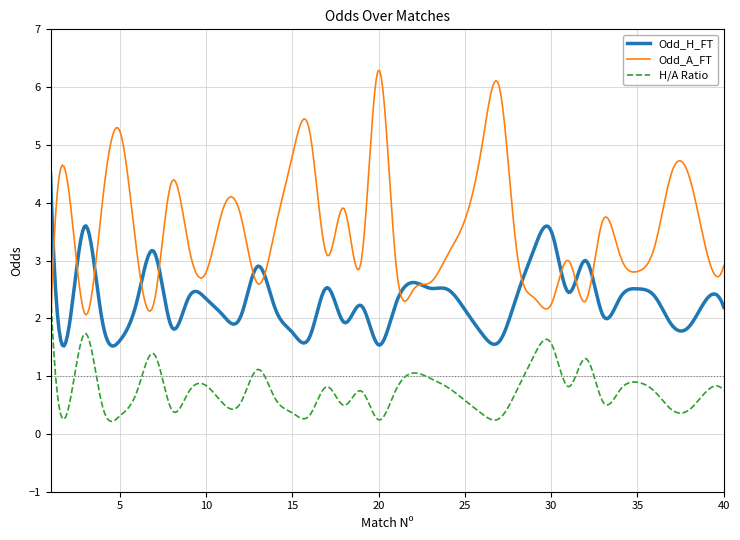

What is the minimum value for Odd_A_FT?

1.8